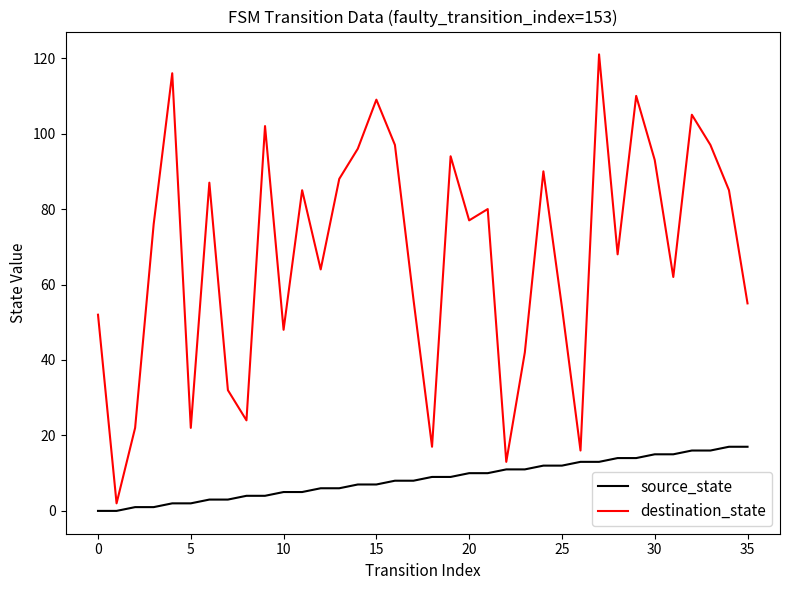

Which series has the widest spread of values?

destination_state